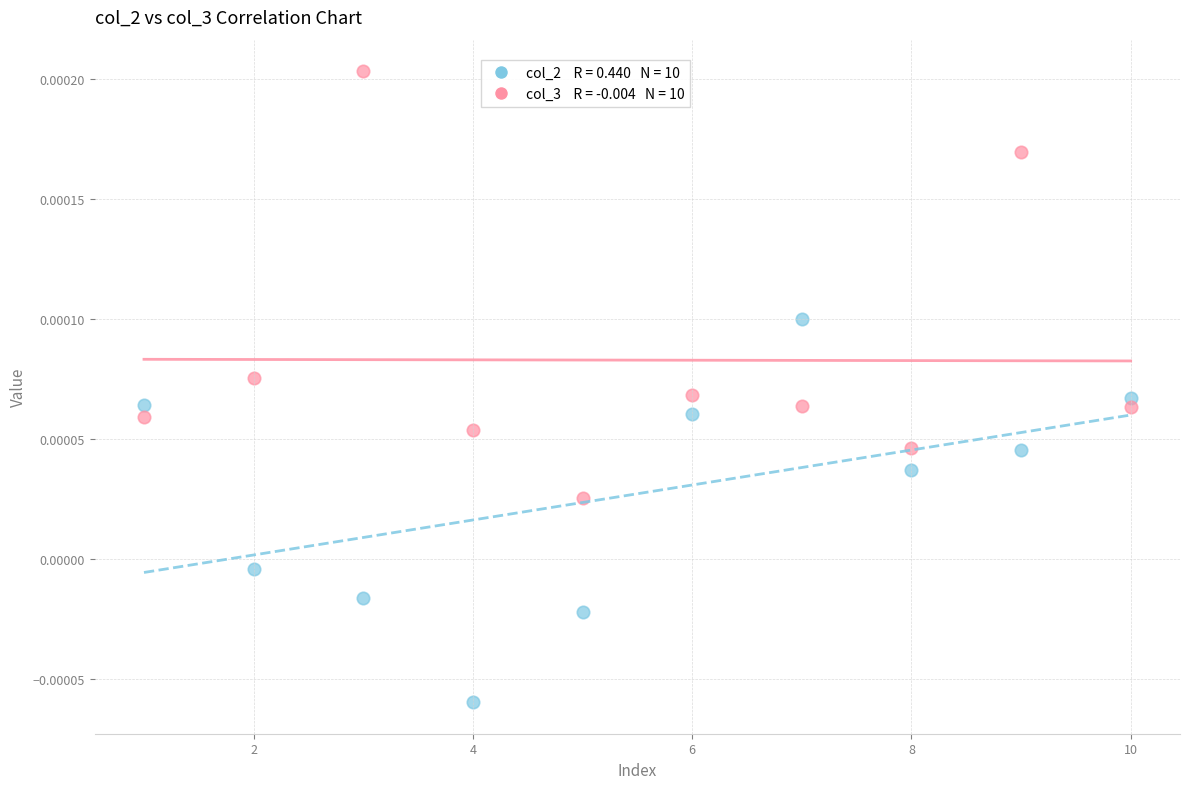

Across all data points, what is the range of X values (max minus min)?

9.0